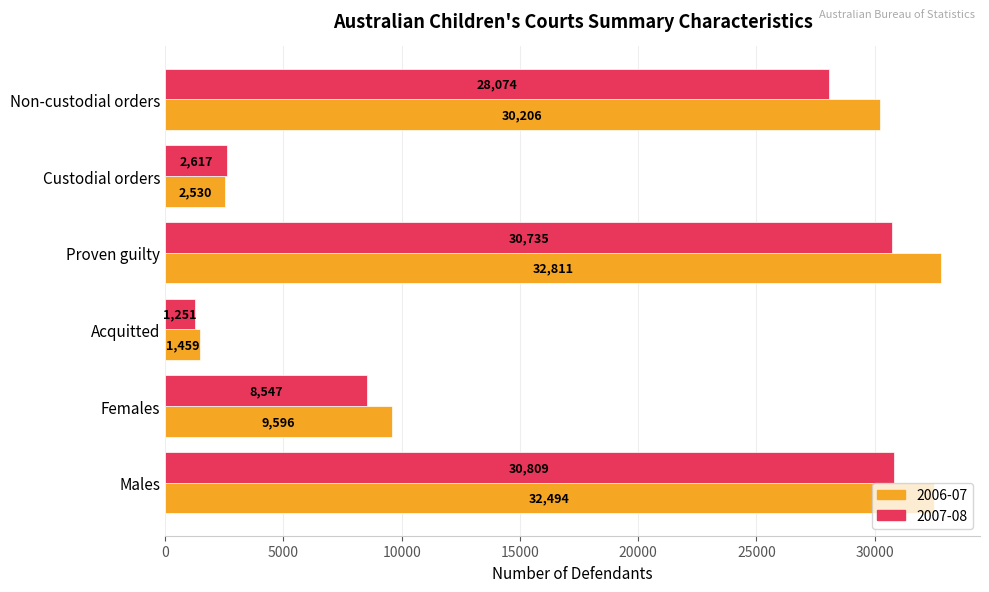

What value does the 2006-07 series have at Non-custodial orders, to the nearest 100?

30200